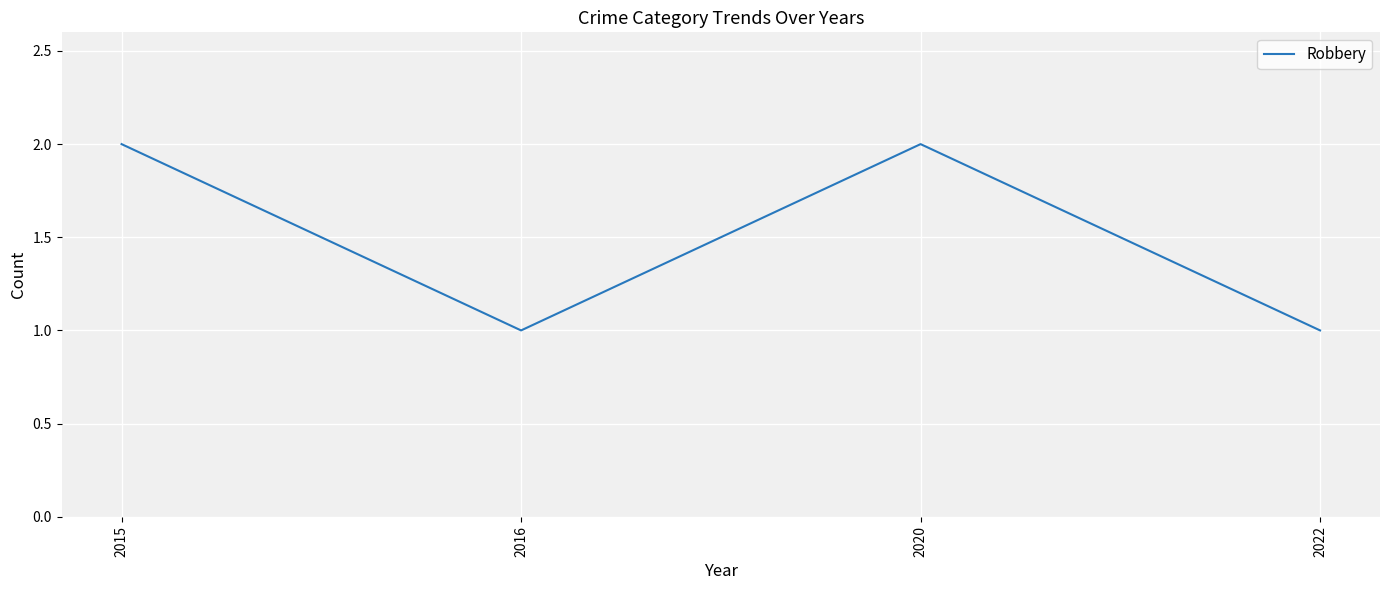

At which category does the data reach its first local valley?

2016